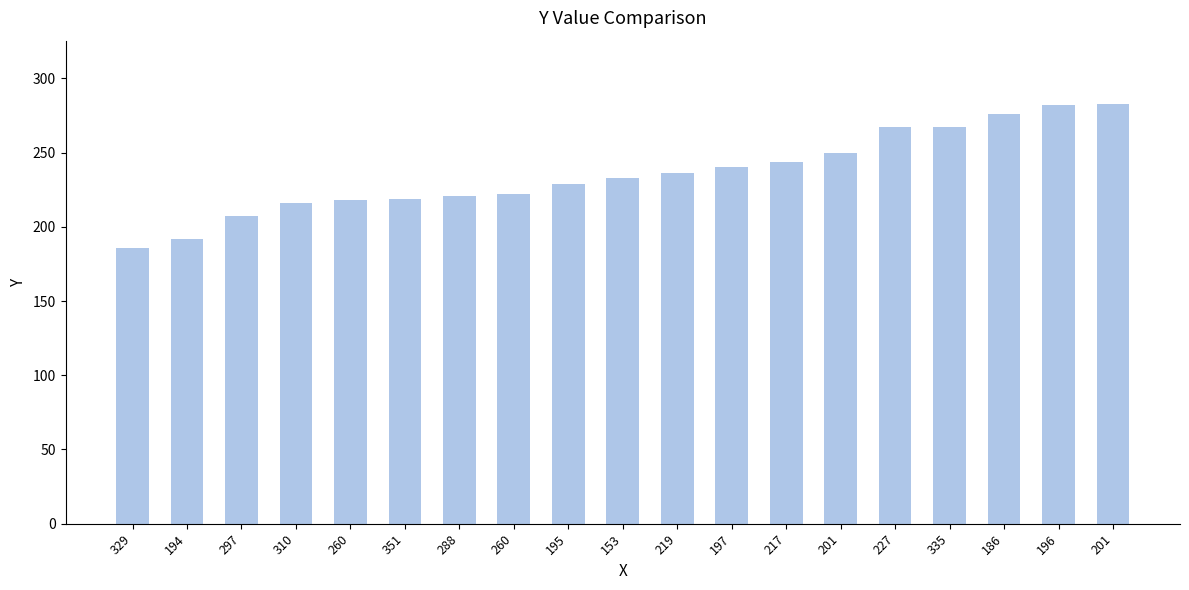

Reading left to right, transcribe all the data shown in this chart.

329=186	194=192	297=207	310=216	260=218	351=219	288=221	260=222	195=229	153=233	219=236	197=240	217=244	201=250	227=267	335=267	186=276	196=282	201=283